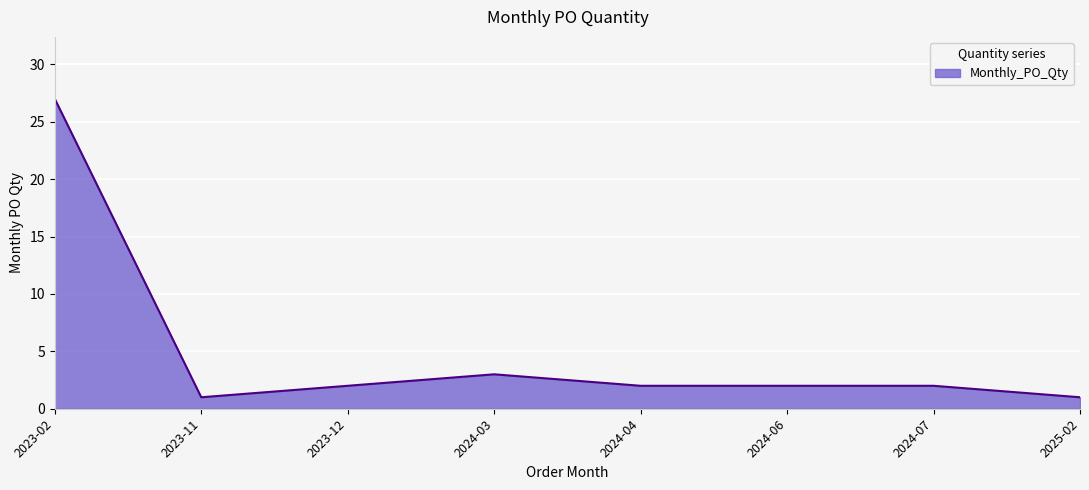

Which has a higher value, 2023-02 or 2024-03?

2023-02